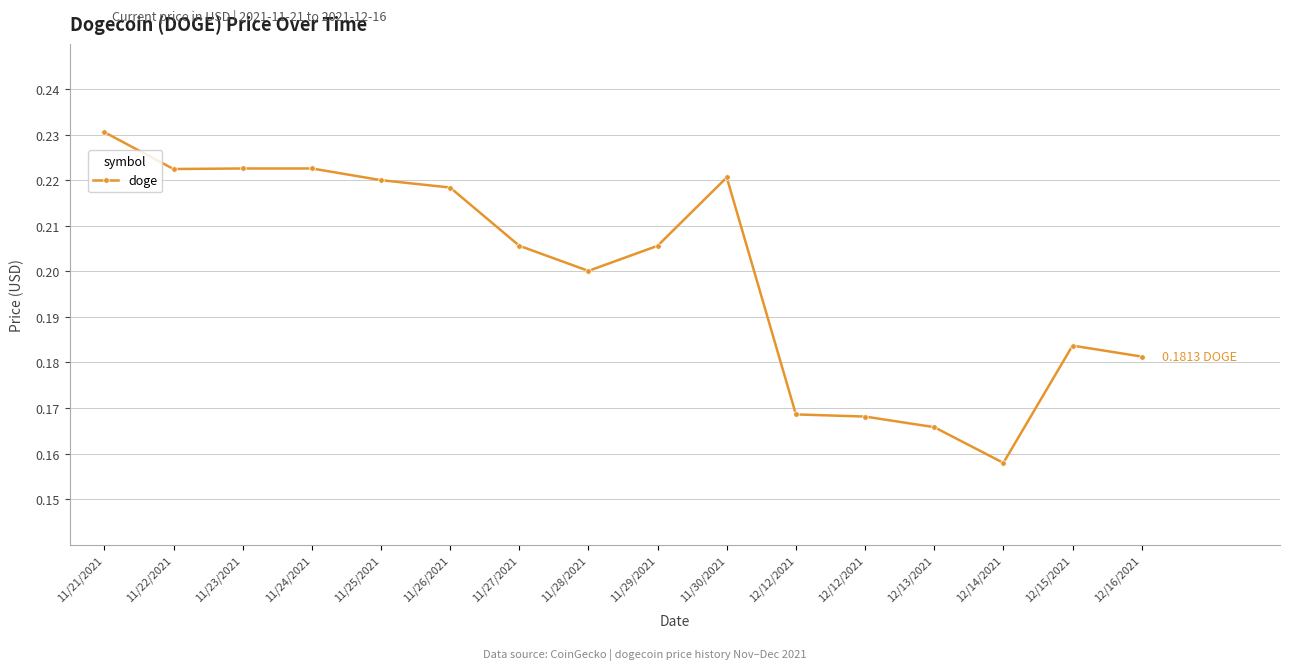

Reading left to right, extract all data points from this chart.

0.2	0.2	0.2	0.2	0.2	0.2	0.2	0.2	0.2	0.2	0.2	0.2	0.2	0.2	0.2	0.2